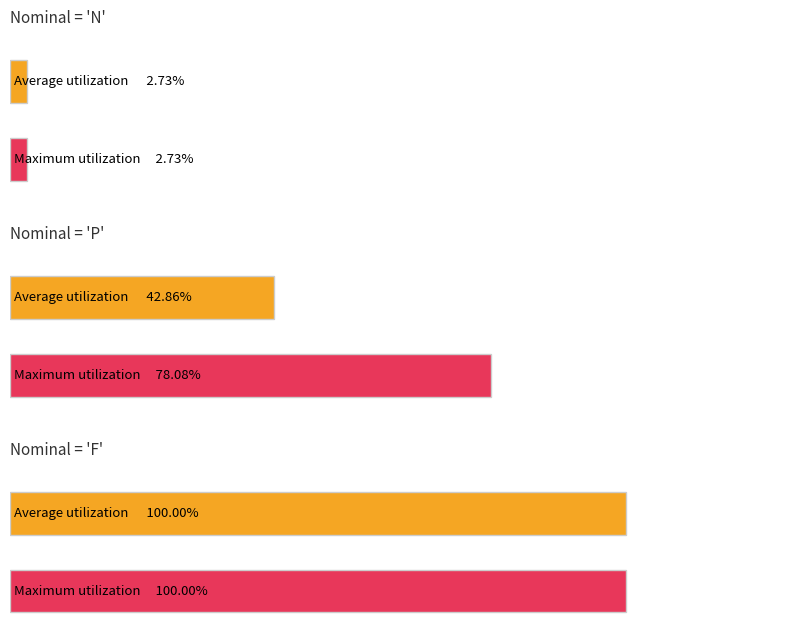

Is it true that Average utilization equals 0.0 at N?

False